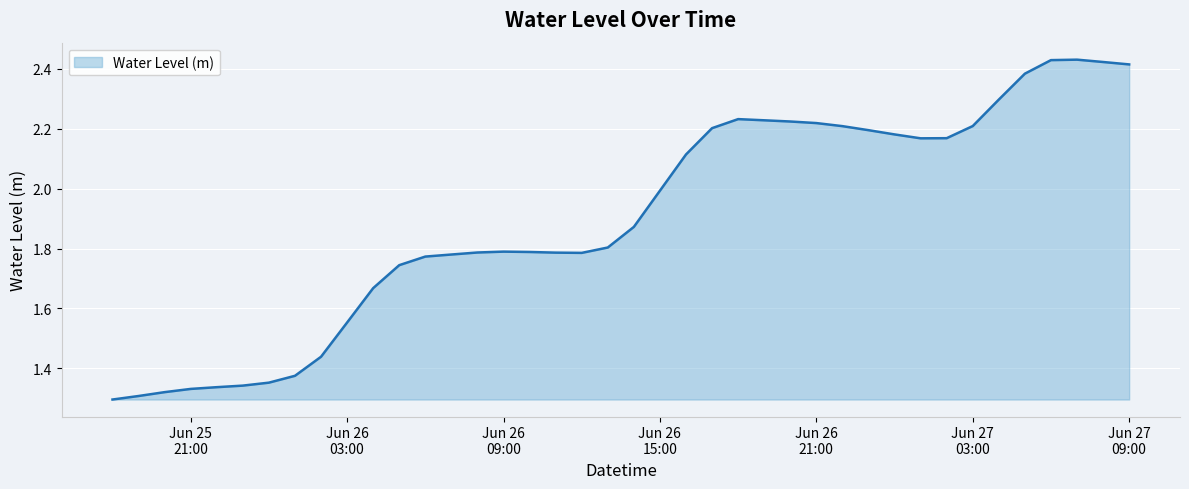

What is the average value?

1.9